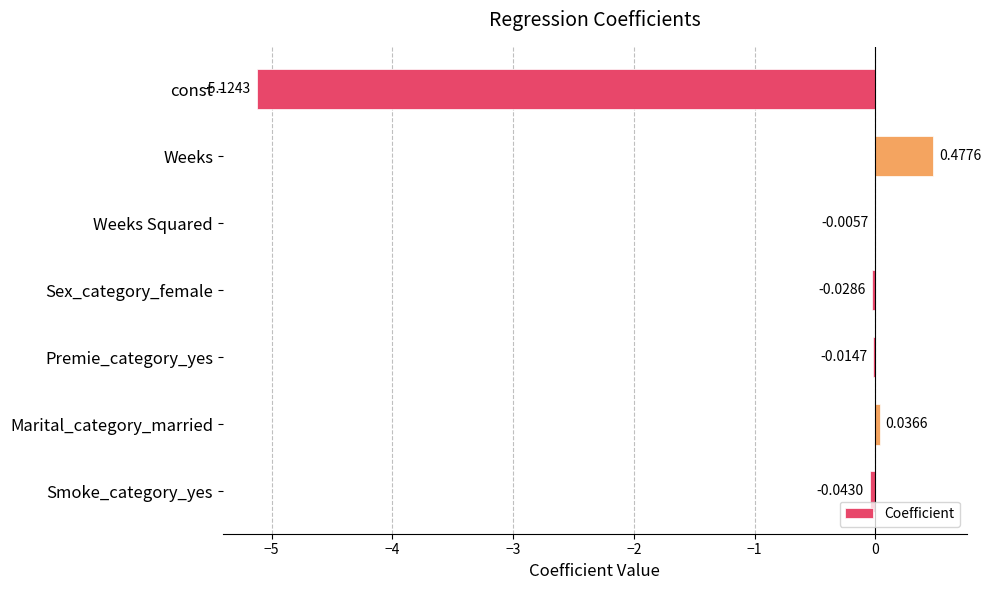

Which label corresponds to the largest value in the chart?

Weeks